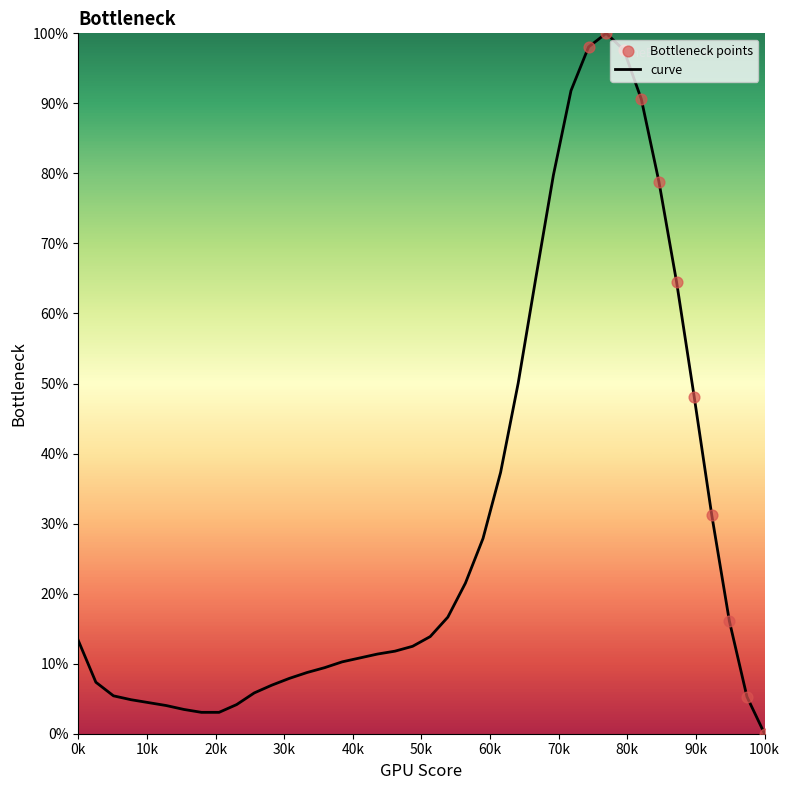

What is the maximum value shown in the chart?

100.0